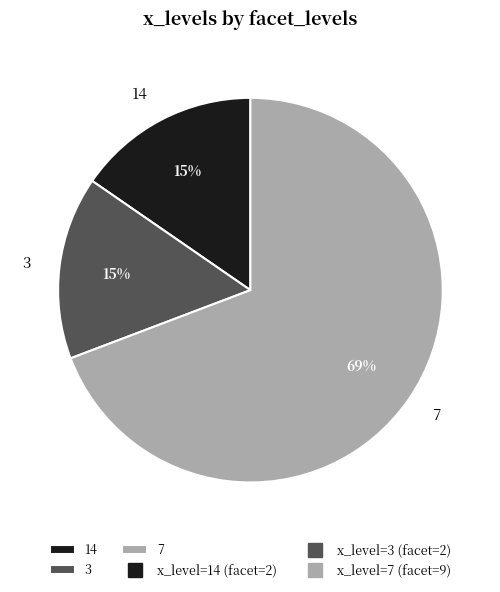

Count the number of slices in the pie.

3